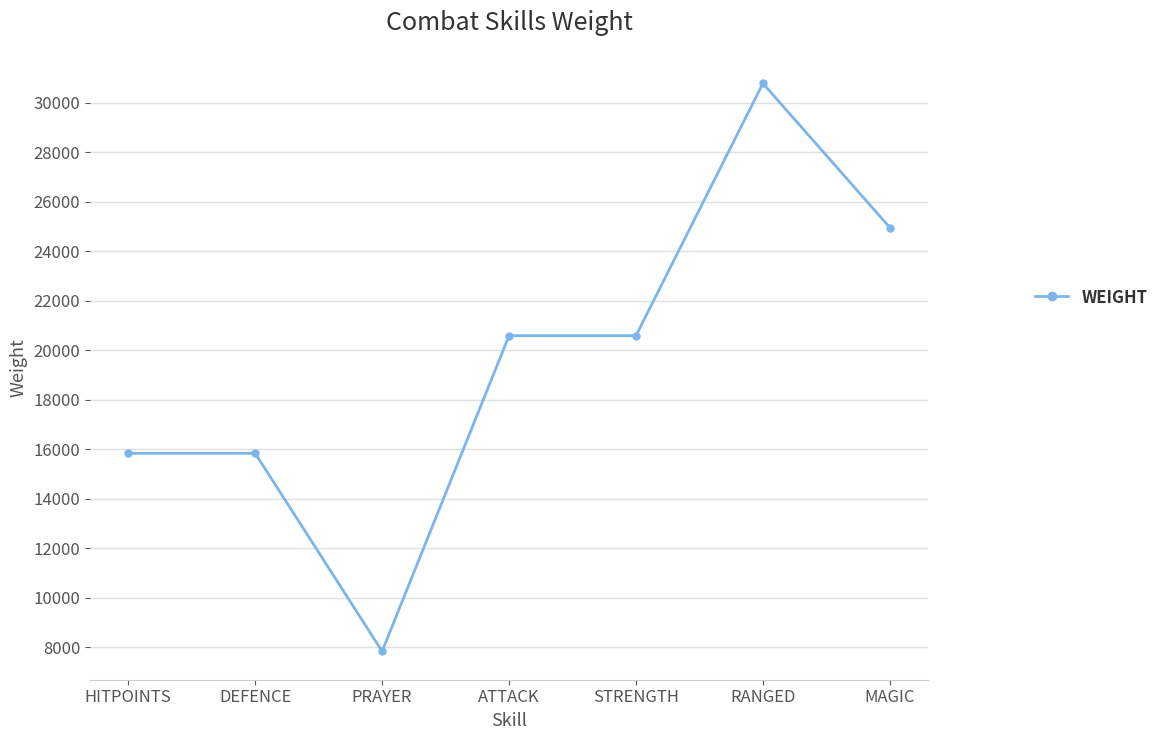

Where is the first local minimum?

PRAYER